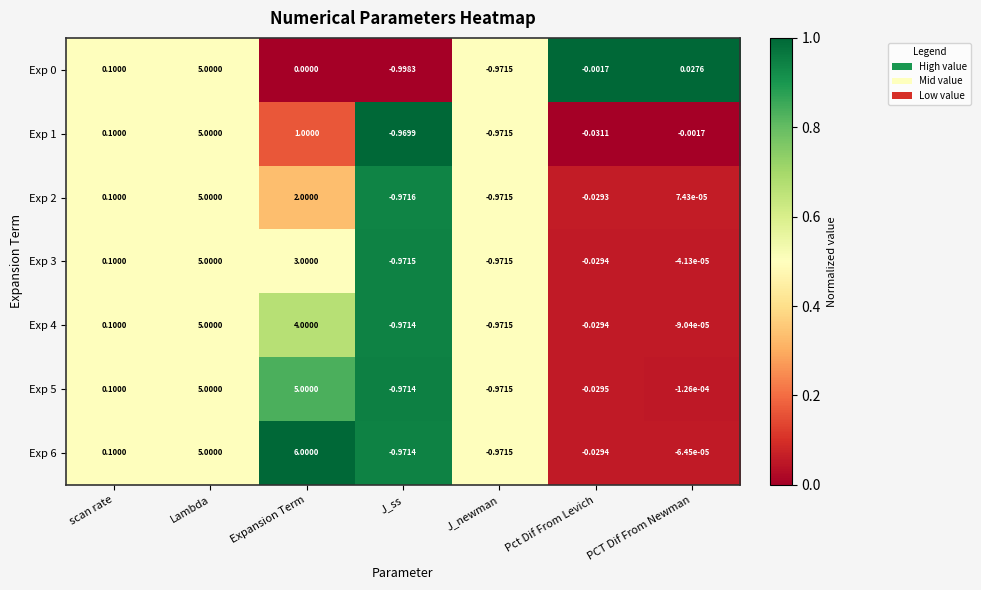

Which category has the lowest value across all series?

J_ss